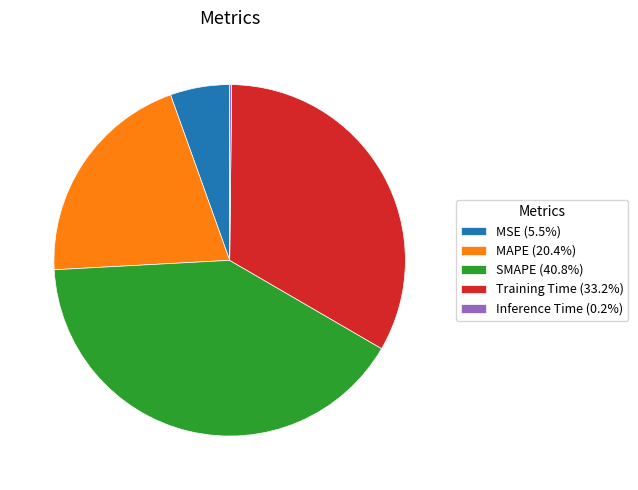

What is the ratio of the value at SMAPE (40.8%) to the value at Training Time (33.2%)?

1.2